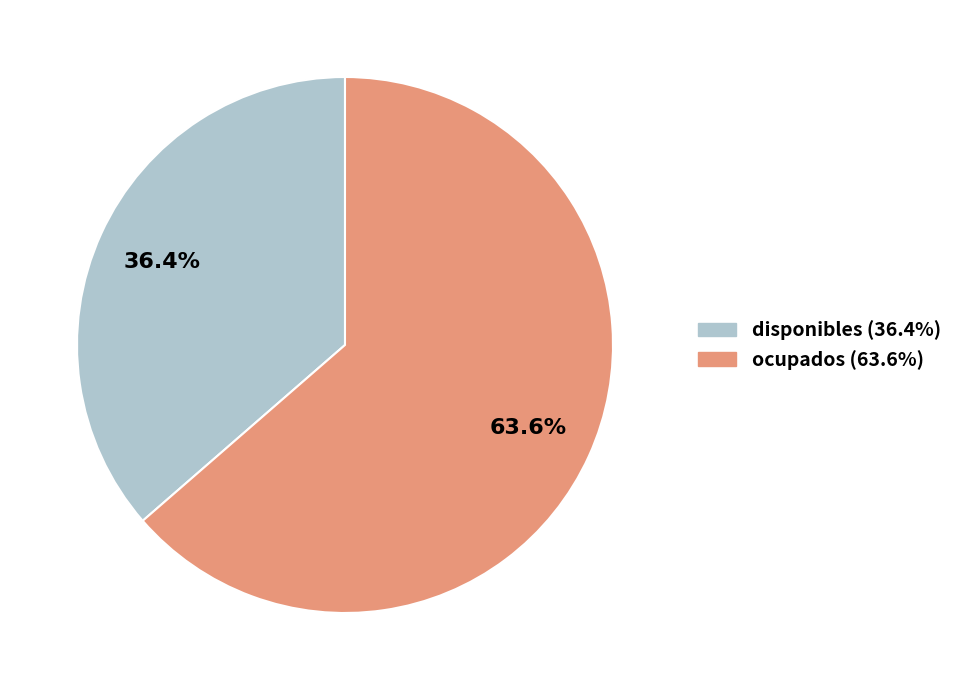

Is there any slice that represents more than half of the pie?

Yes